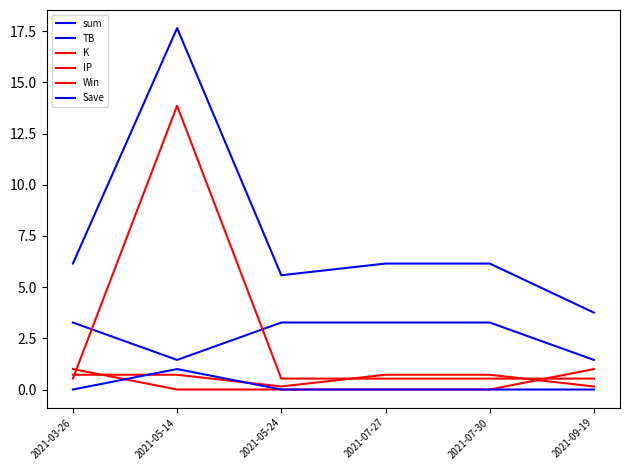

Which series has the largest total across all categories?

sum